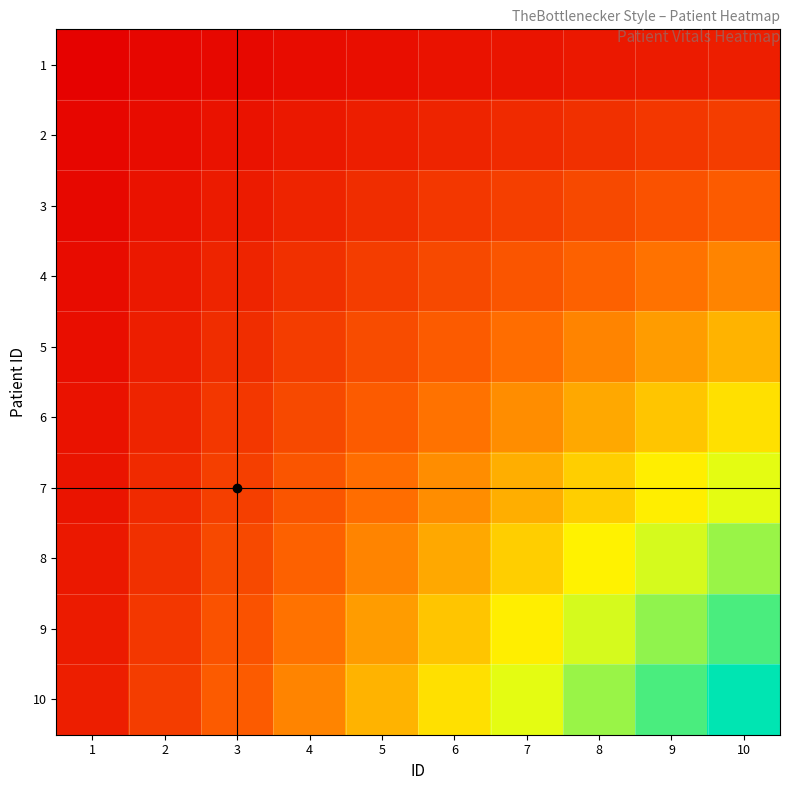

Reading left to right, transcribe all the data shown in this chart.

1: 1=0.0	2=0.0	3=0.0	4=0.0	5=0.1	6=0.1	7=0.1	8=0.1	9=0.1	10=0.1
2: 1=0.0	2=0.0	3=0.1	4=0.1	5=0.1	6=0.1	7=0.1	8=0.2	9=0.2	10=0.2
3: 1=0.0	2=0.1	3=0.1	4=0.1	5=0.1	6=0.2	7=0.2	8=0.2	9=0.3	10=0.3
4: 1=0.0	2=0.1	3=0.1	4=0.2	5=0.2	6=0.2	7=0.3	8=0.3	9=0.4	10=0.4
5: 1=0.1	2=0.1	3=0.1	4=0.2	5=0.2	6=0.3	7=0.3	8=0.4	9=0.5	10=0.5
6: 1=0.1	2=0.1	3=0.2	4=0.2	5=0.3	6=0.4	7=0.4	8=0.5	9=0.5	10=0.6
7: 1=0.1	2=0.1	3=0.2	4=0.3	5=0.3	6=0.4	7=0.5	8=0.6	9=0.6	10=0.7
8: 1=0.1	2=0.2	3=0.2	4=0.3	5=0.4	6=0.5	7=0.6	8=0.6	9=0.7	10=0.8
9: 1=0.1	2=0.2	3=0.3	4=0.4	5=0.5	6=0.5	7=0.6	8=0.7	9=0.8	10=0.9
10: 1=0.1	2=0.2	3=0.3	4=0.4	5=0.5	6=0.6	7=0.7	8=0.8	9=0.9	10=1.0